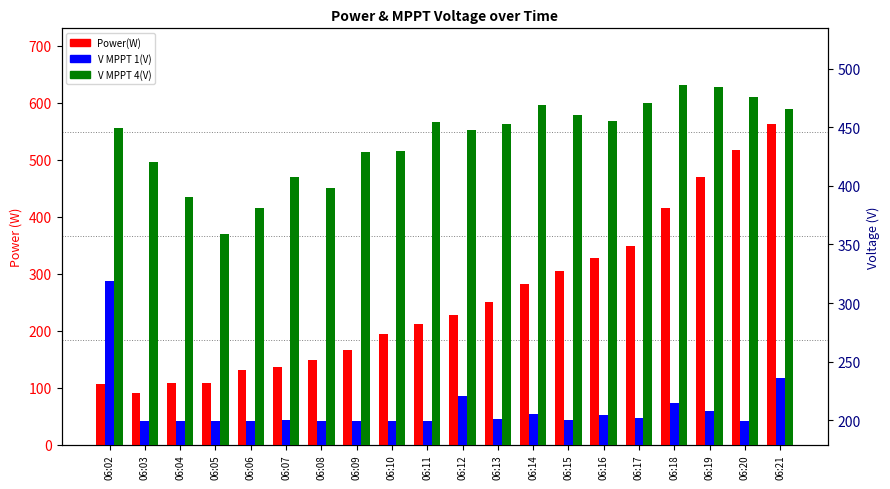

What is the approximate value of Power(W) at 06:15?

305.0